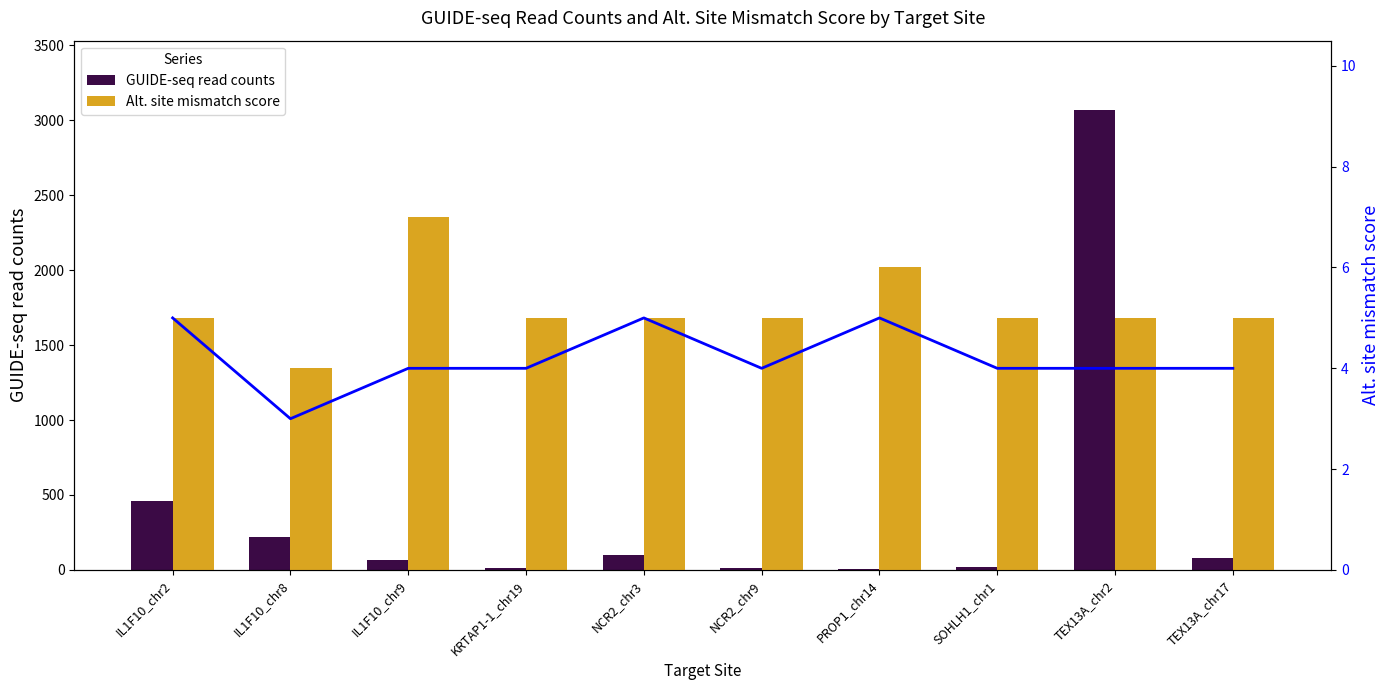

Reading right to left, what are all the values shown in this chart?

GUIDE-seq read counts: 78	3070	17	3	10	101	14	63	220	463
Mismatches: 4	4	4	5	4	5	4	4	3	5
Alt. site mismatch score: 5	5	5	6	5	5	5	7	4	5